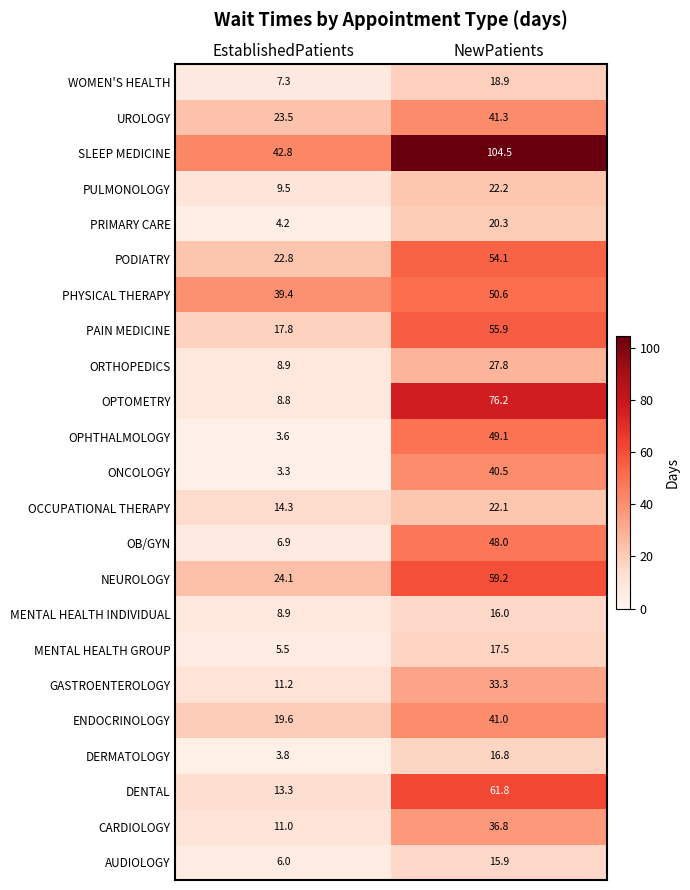

At which category does the chart reach its minimum across all series?

EstablishedPatients